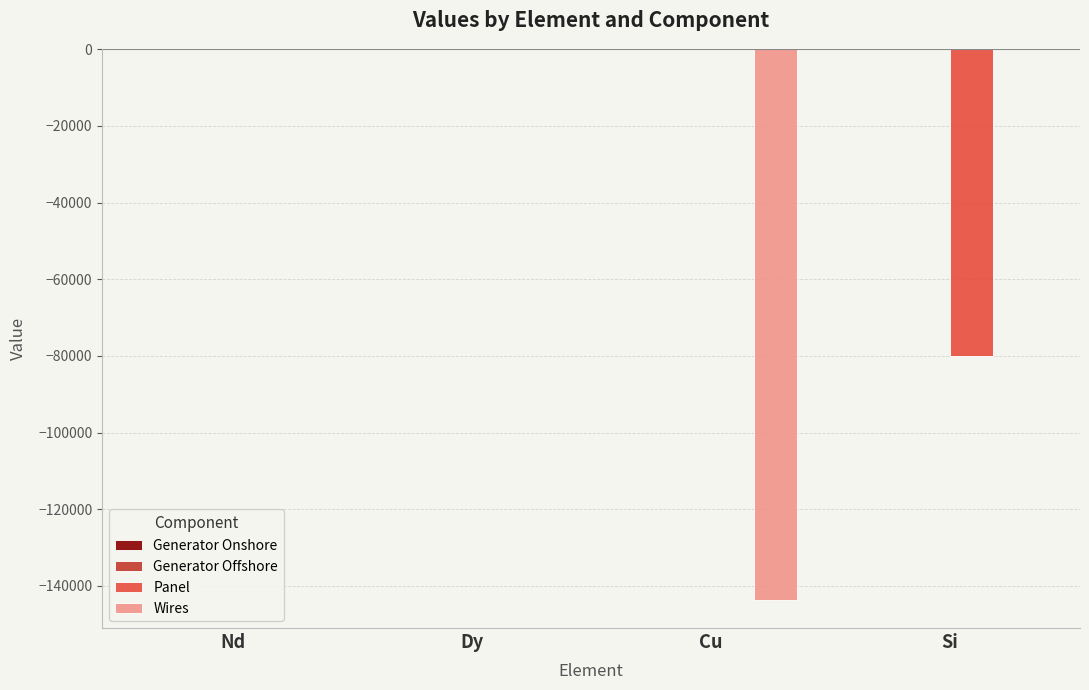

True or false: Wires has a value of 62669.4 at Si.

False